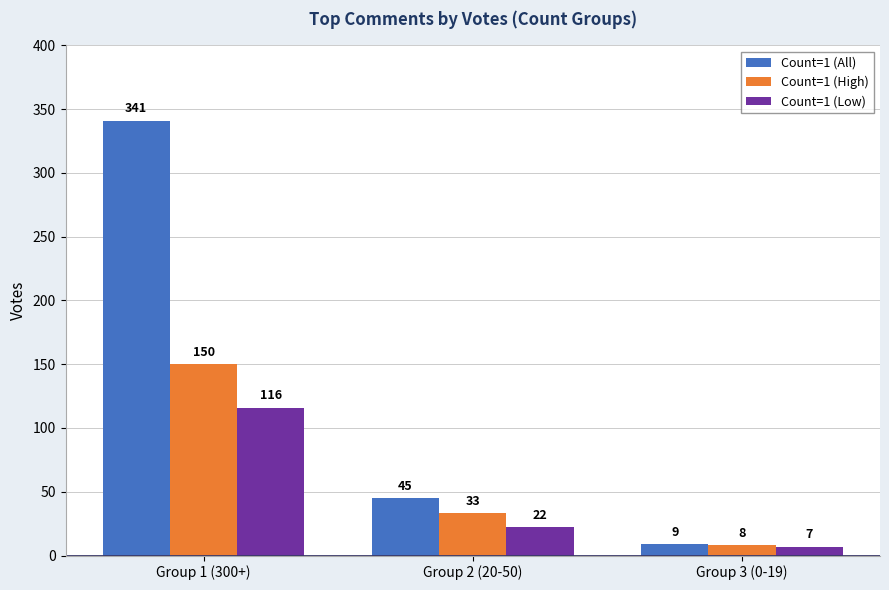

Which series has the widest spread of values?

Count=1 (All)